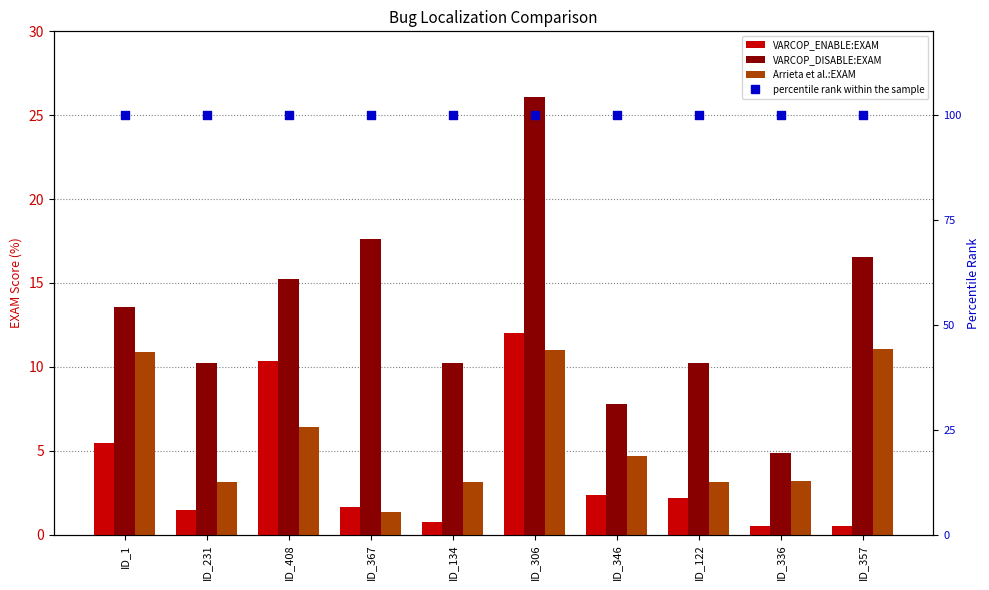

Which series has the largest total across all categories?

percentile rank within the sample